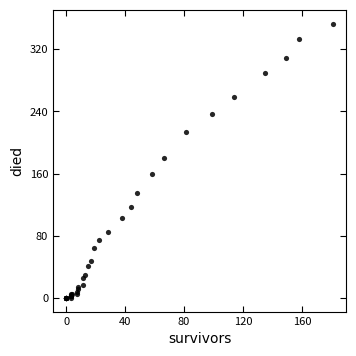

What Y value in the scatter plot is closest to 176?

180